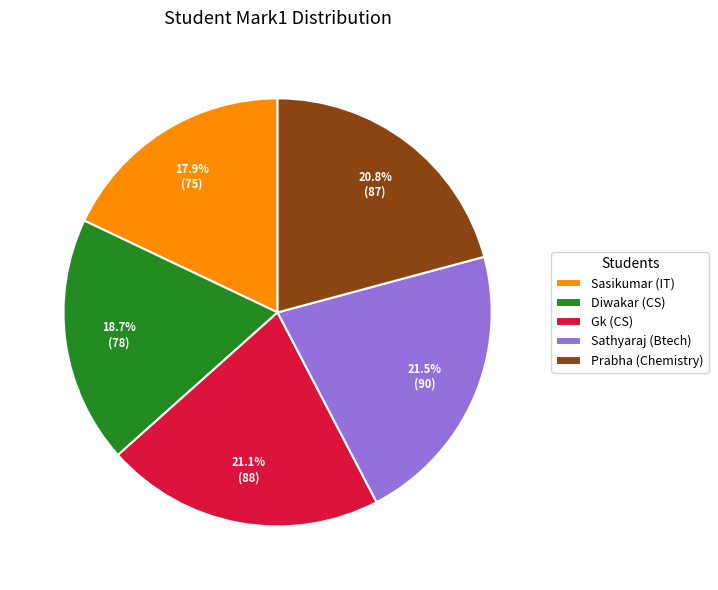

The Diwakar (CS) slice represents 19% of the pie. True or false?

True